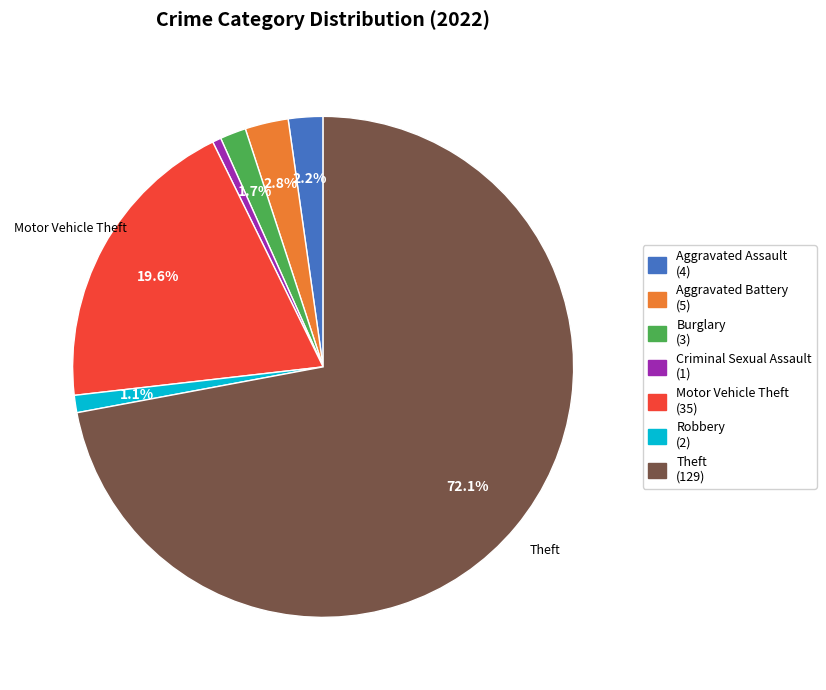

To the nearest percent, what portion does Robbery represent?

1%